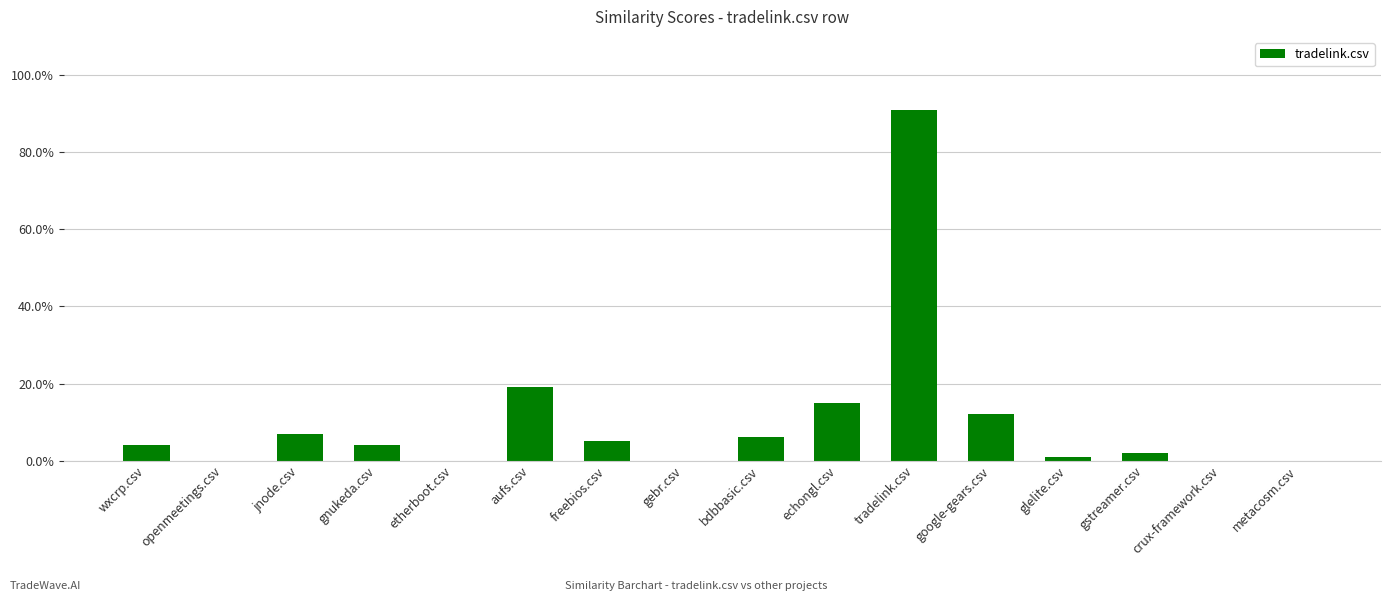

Are the bars horizontal?

No